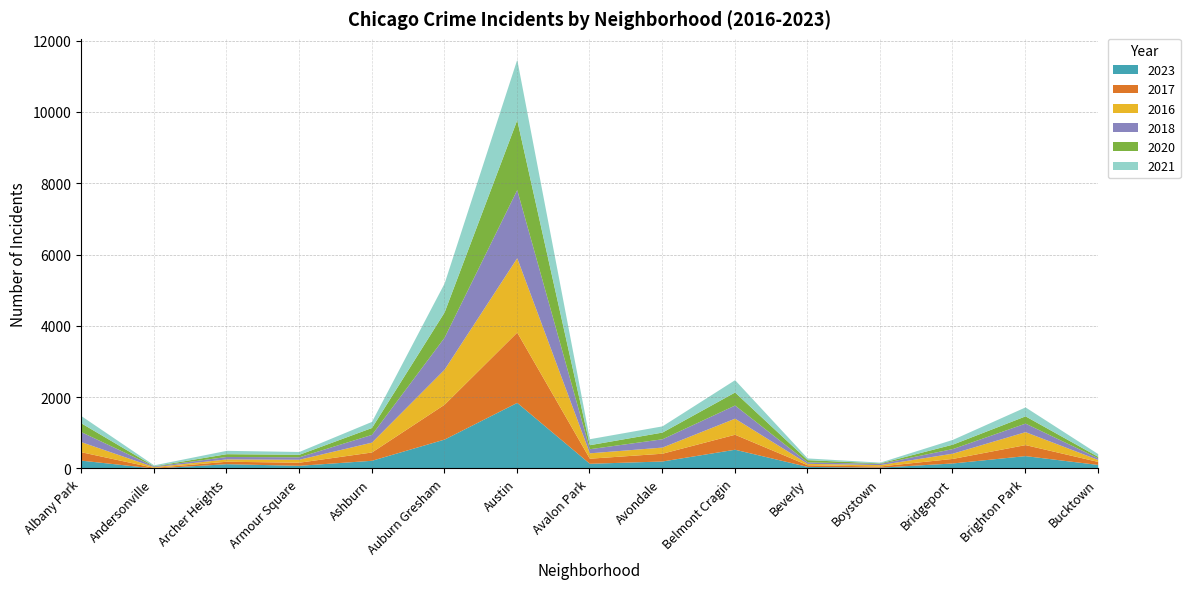

How many interior local peaks does the 2016 series have?

3